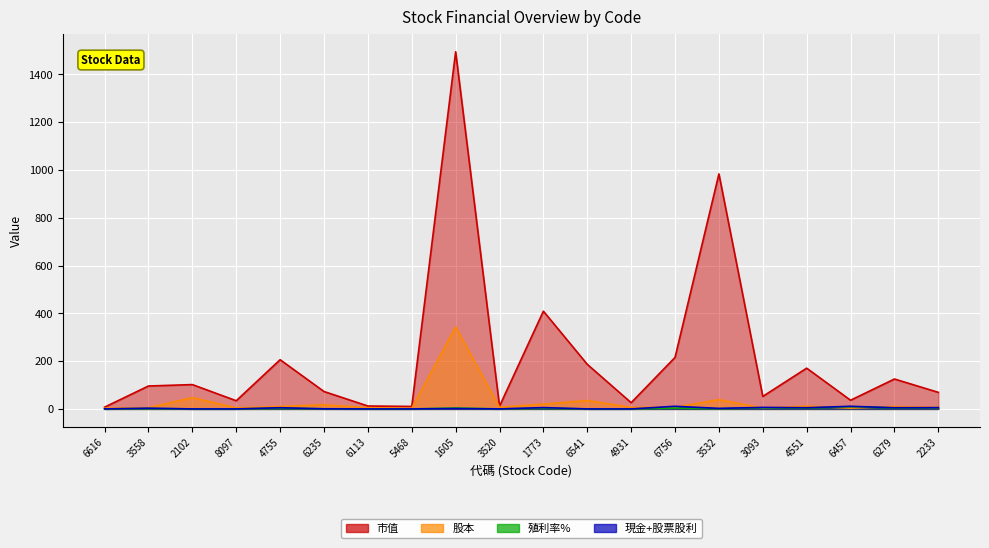

True or false: 股本 and 市值 intersect in this chart.

False